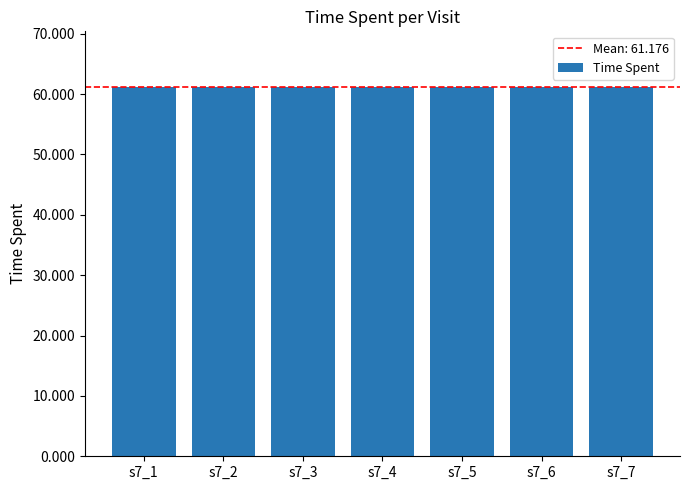

What is the maximum value shown in the chart?

61.2